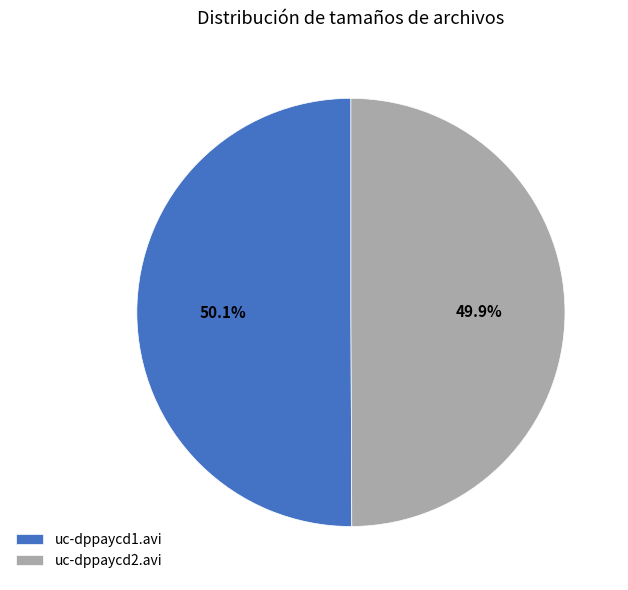

Does any single category account for the majority?

Yes